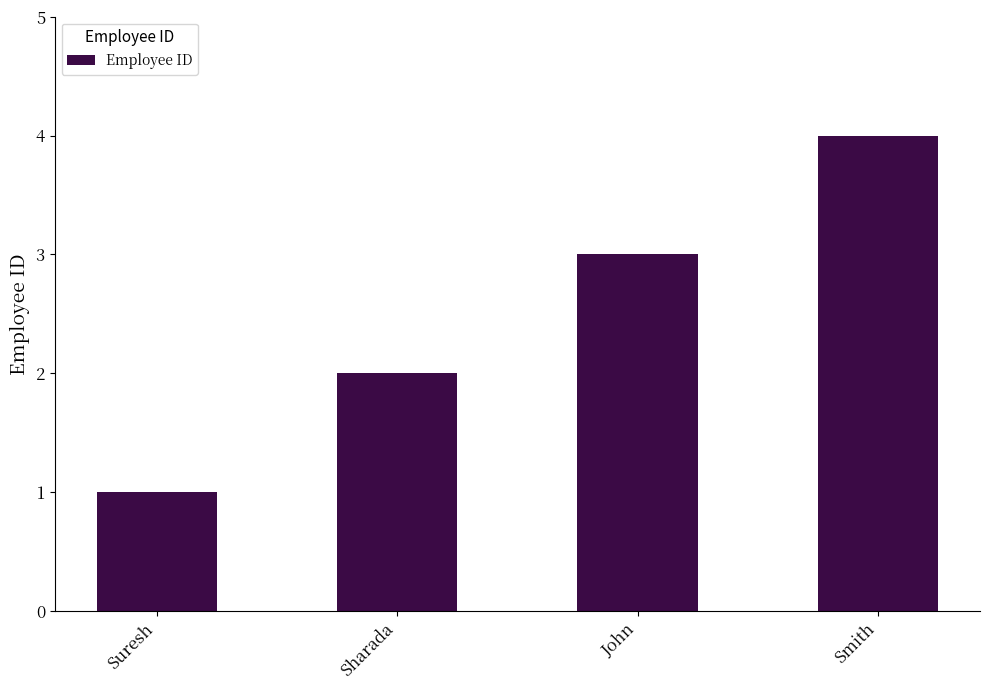

How many bars are there in total?

4